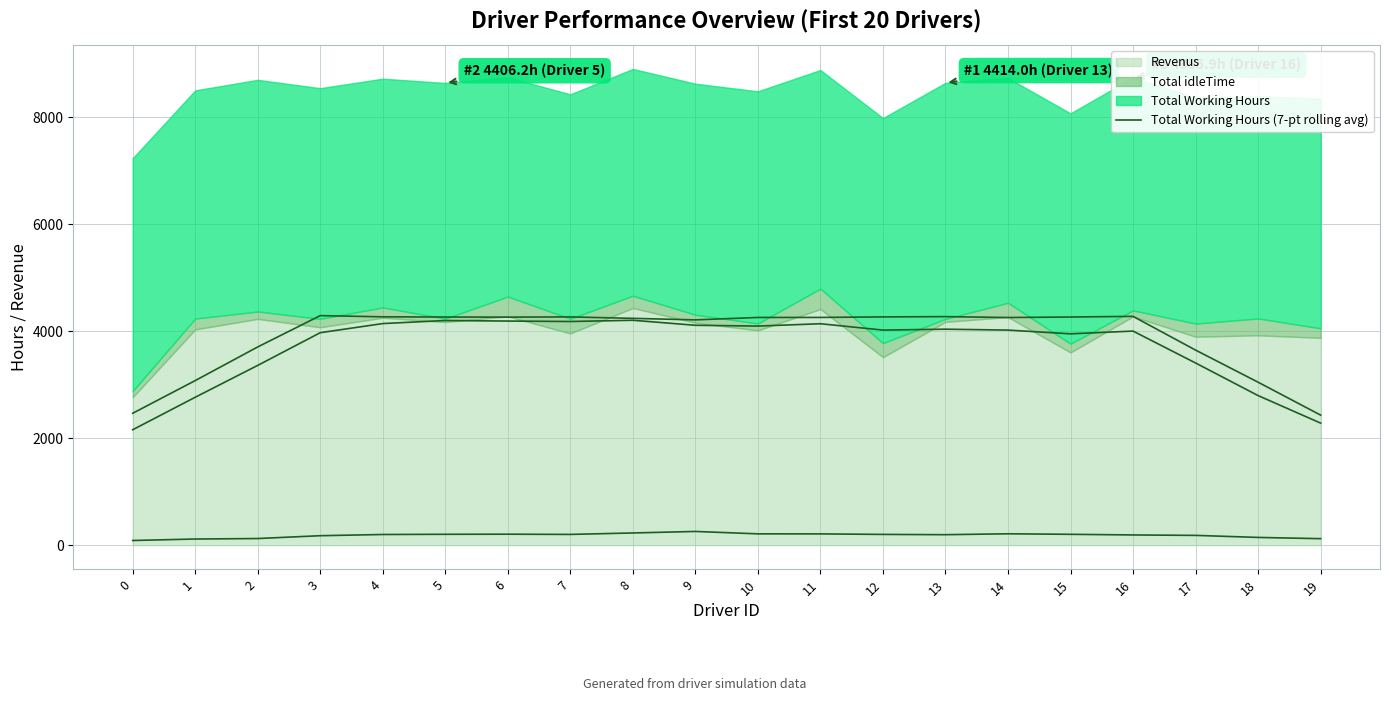

What is the difference between the maximum and minimum values?

1860.3